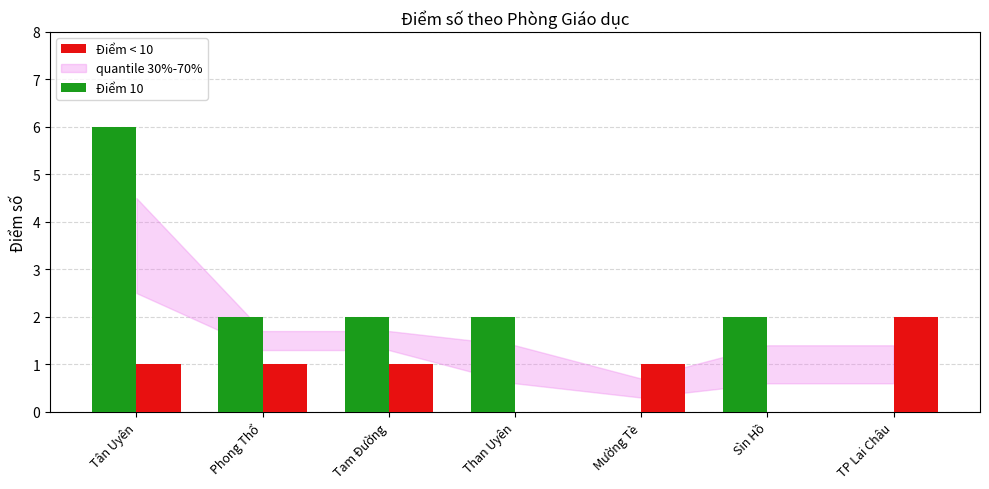

True or false: Điểm < 10 has a value of 1 at Tân Uyên.

True